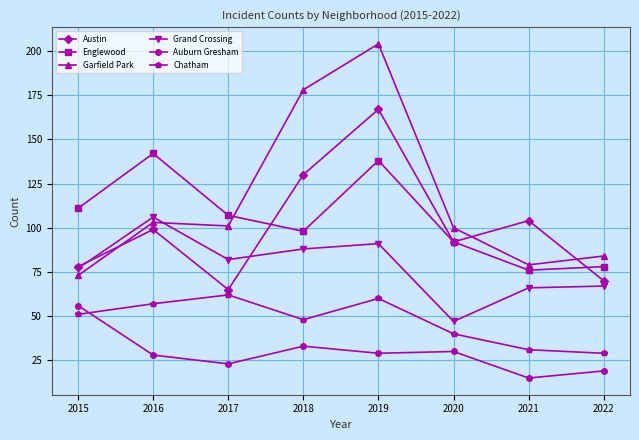

How many interior local valleys does the Chatham series have?

1